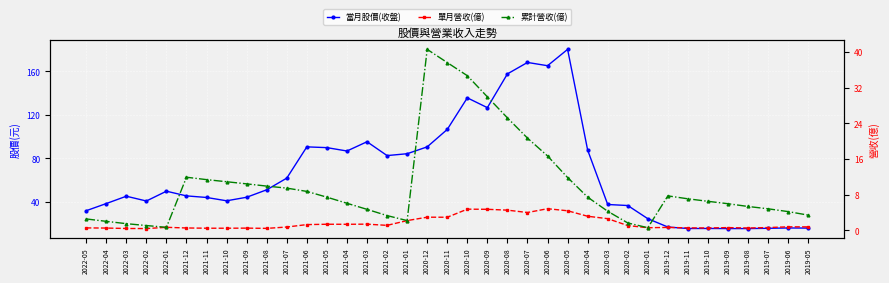

What is the label of the 8th point from the right?

2019-12